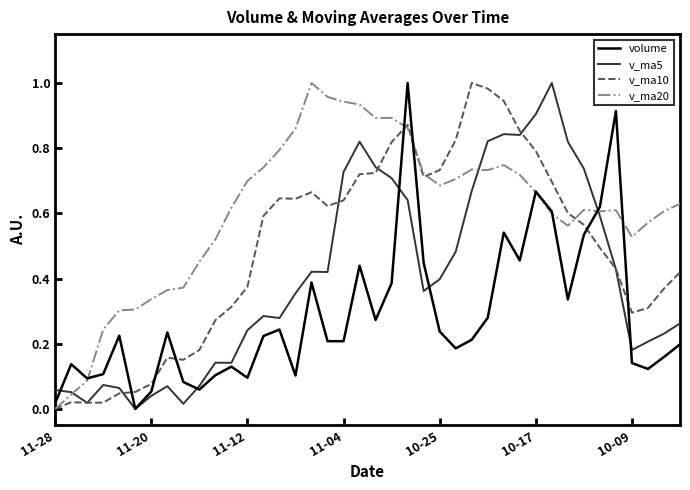

List the series in order of their overall mean, highest first.

v_ma20, v_ma10, v_ma5, volume